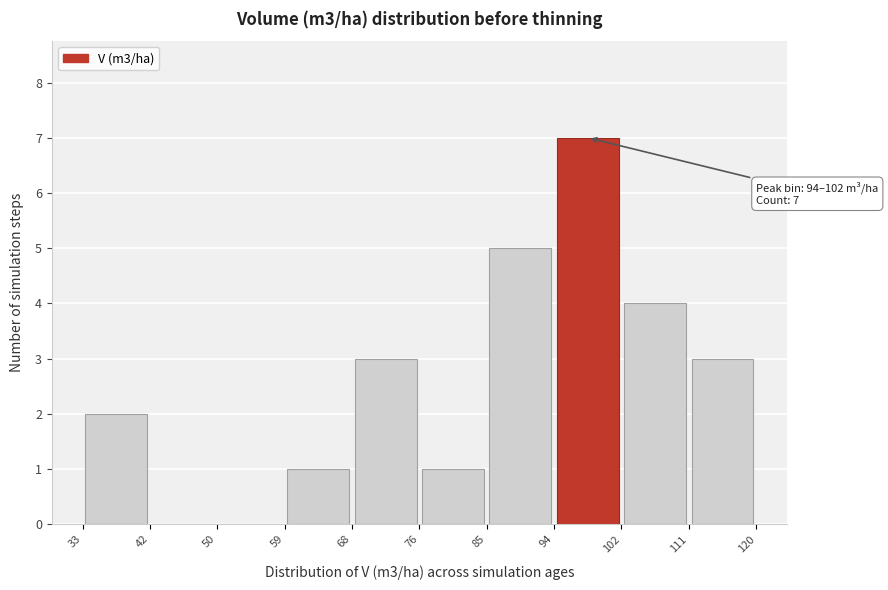

Over which range of the x-axis is the bar tallest?

94 to 102